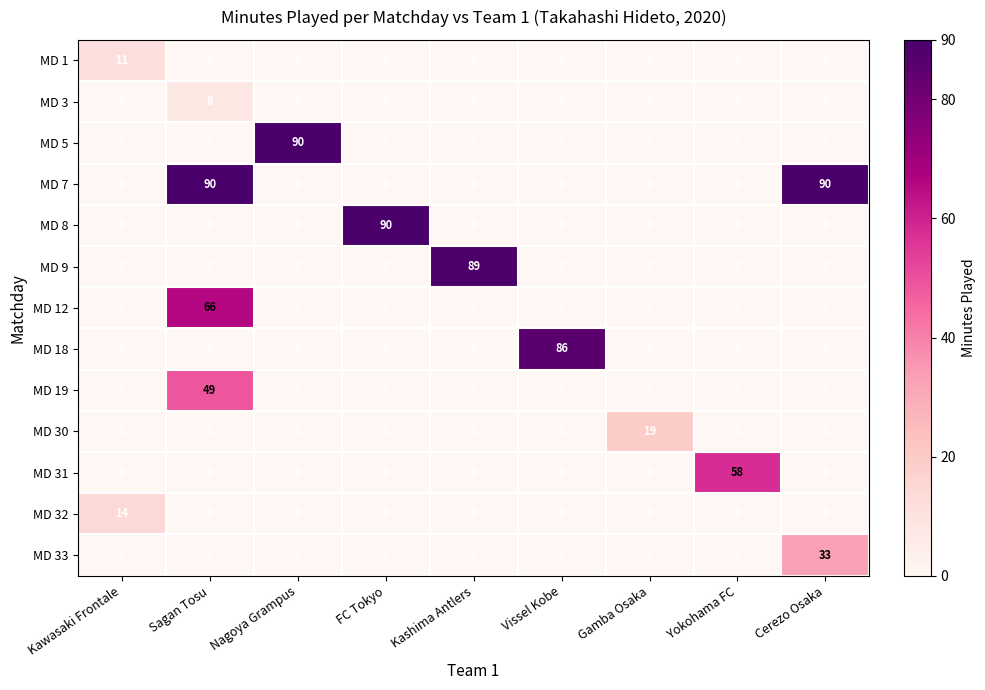

The value of MD 31 at Kashima Antlers is -33. True or false?

False